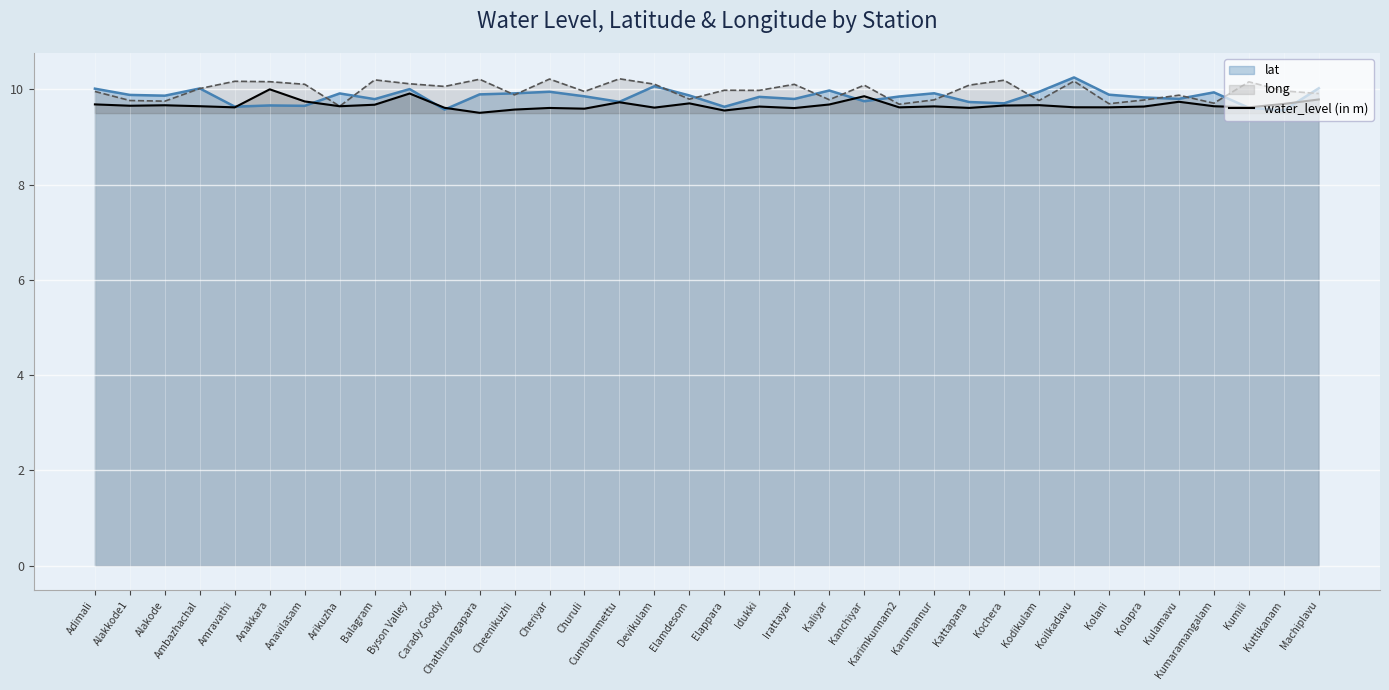

How many points are higher than both their immediate neighbors (excluding endpoints)?

11